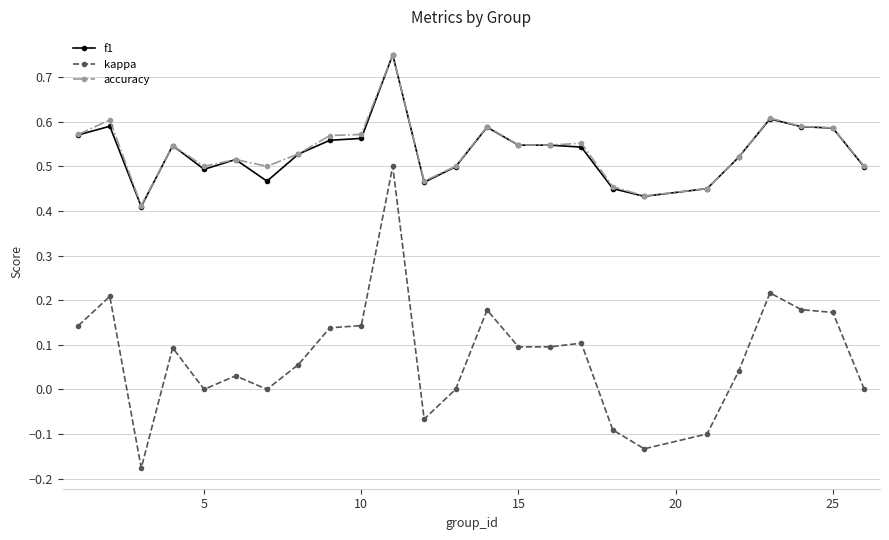

What are all the series names shown in the legend?

f1, kappa, accuracy